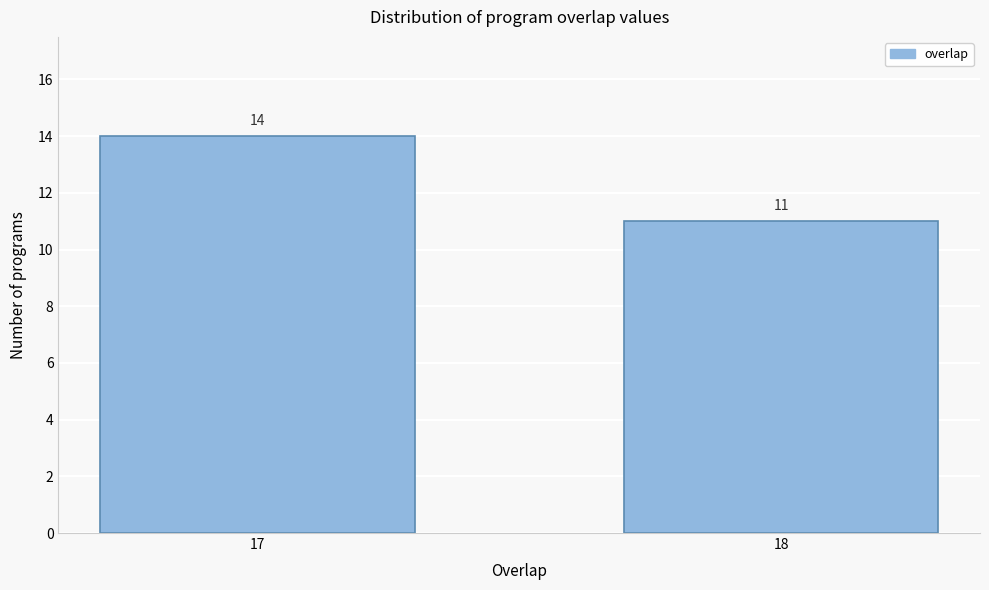

Reading right to left, list all the values displayed in this chart.

18=11	17=14